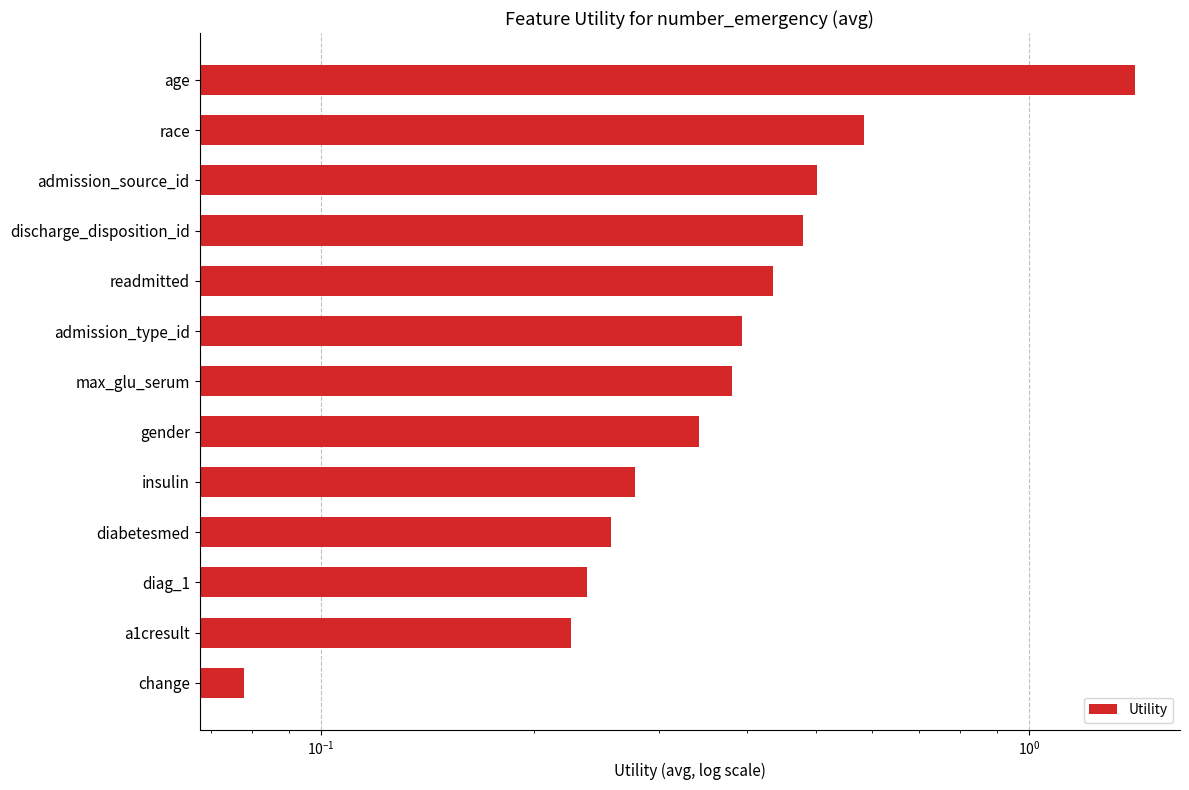

Does the chart contain any negative values?

No